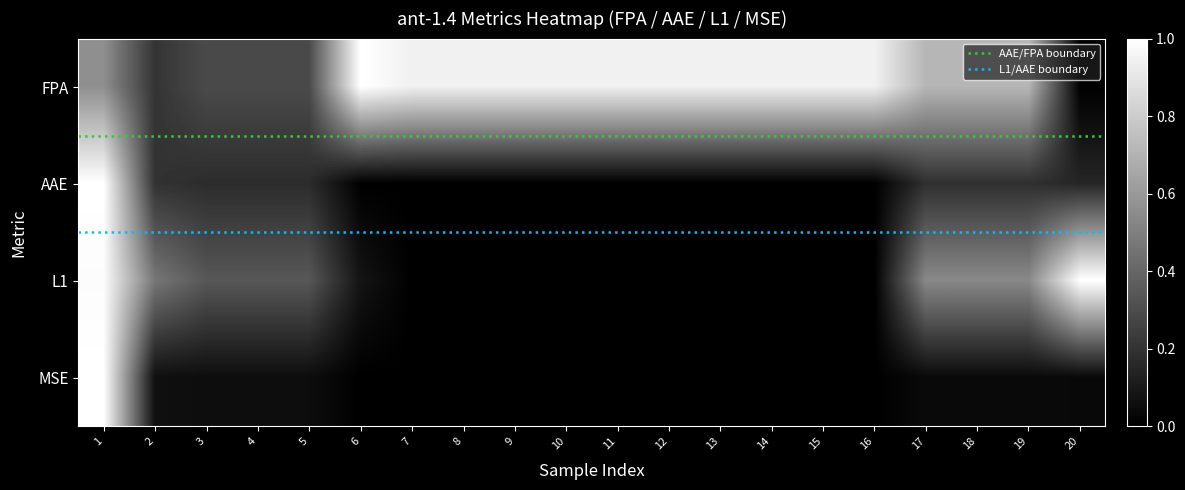

Between 12 and 6, which is larger?

6